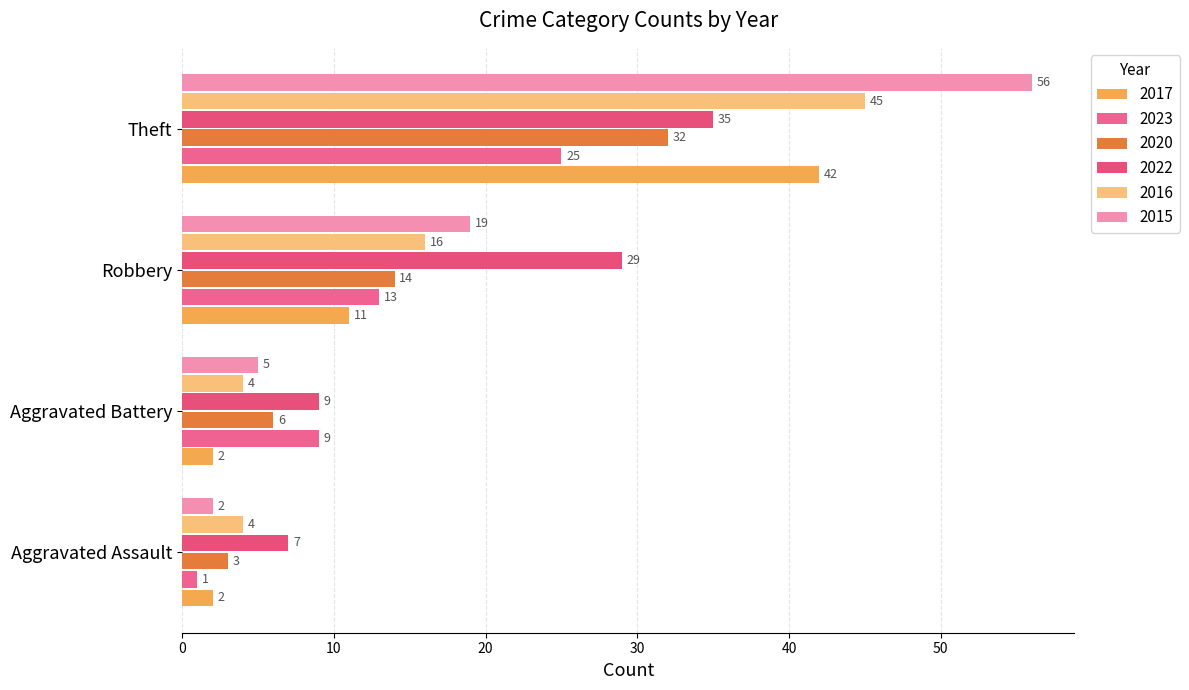

How many data points does each series have?

4